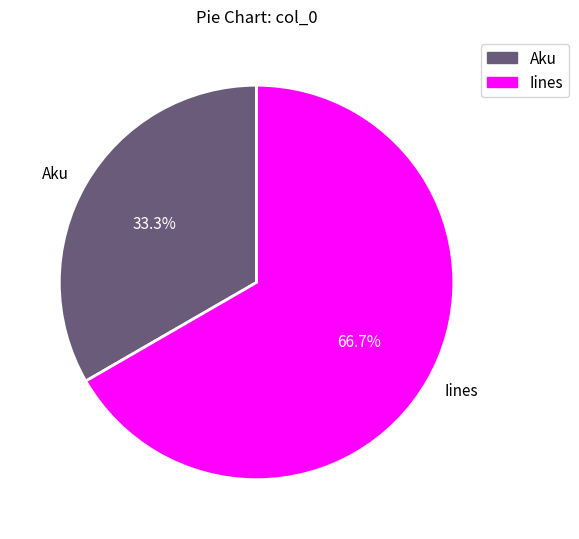

To the nearest percent, what portion does Aku represent?

33%